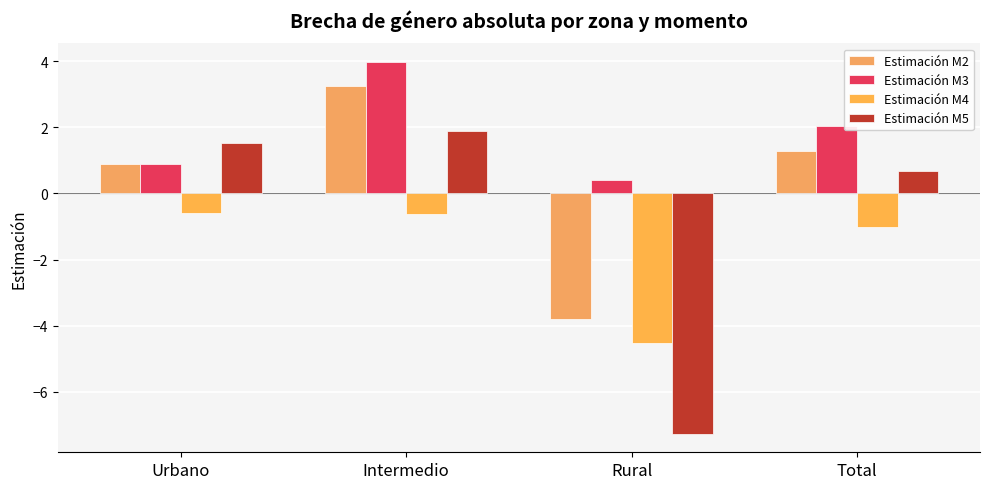

Count the number of data series in this chart.

4